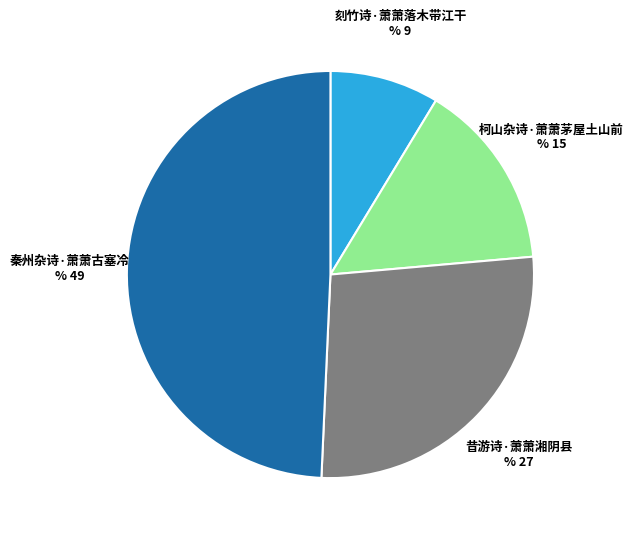

Is there a majority slice in this chart?

No